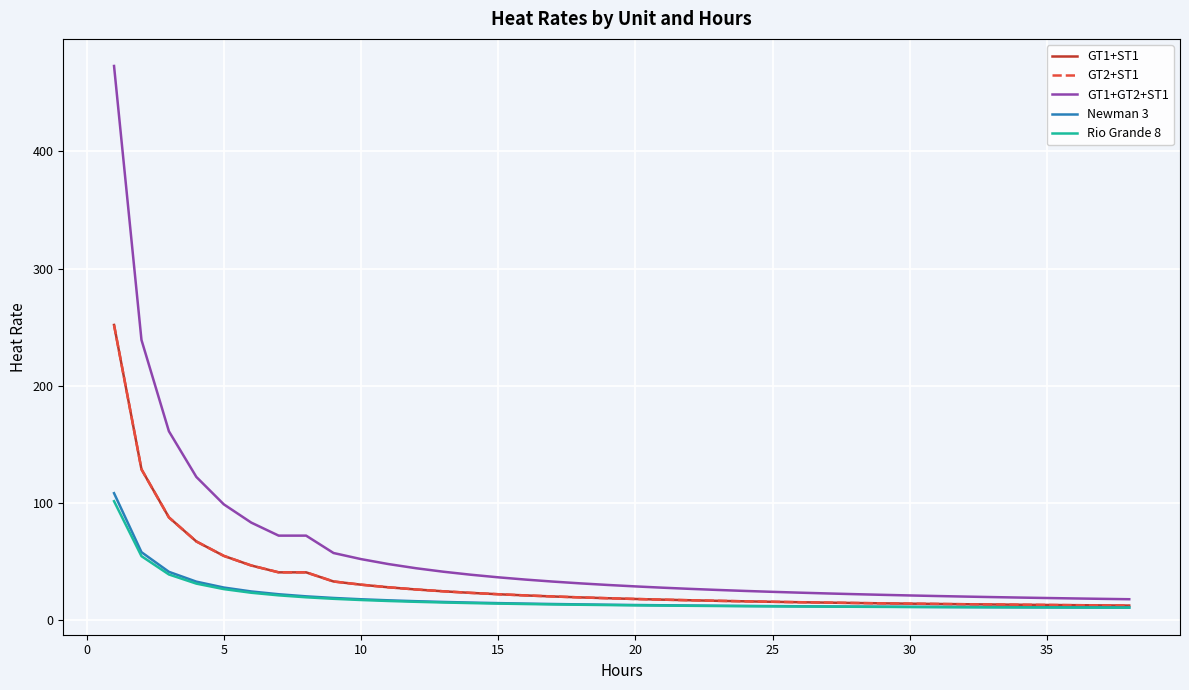

At how many categories does at least one series exceed 95?

5